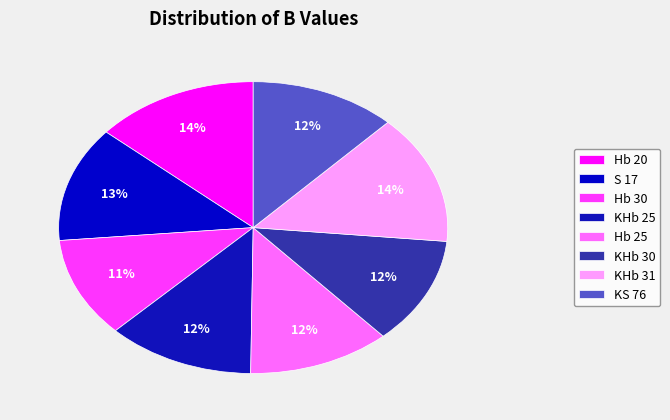

To the nearest percent, what portion does S 17 represent?

13%